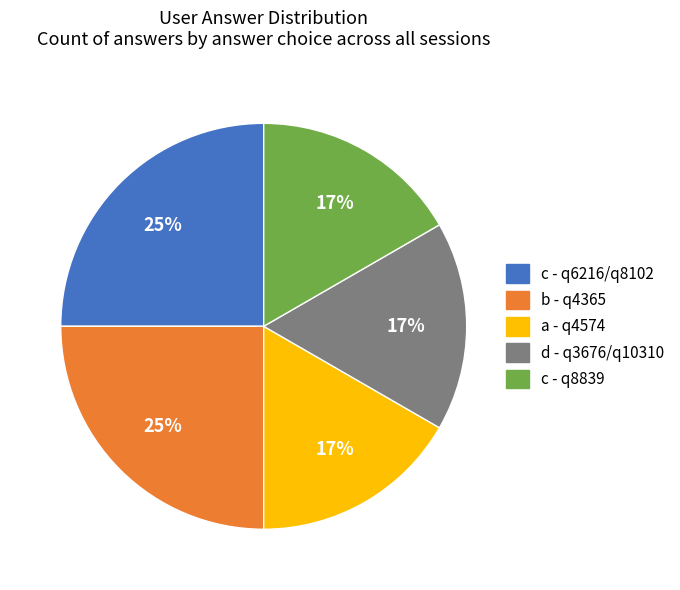

To the nearest percent, what is the average slice percentage?

20%